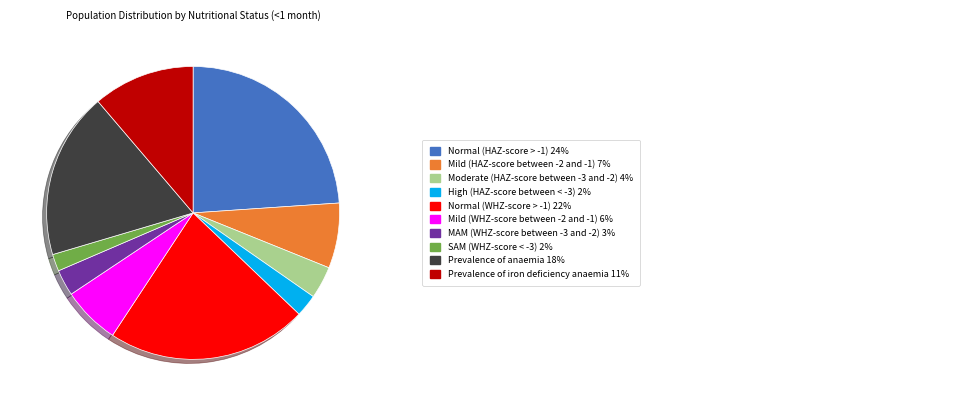

Is there a majority slice in this chart?

No